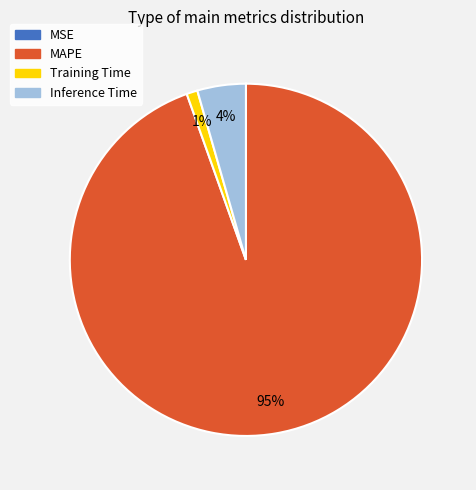

To the nearest percent, what is the difference between the largest and smallest slice percentages?

95%